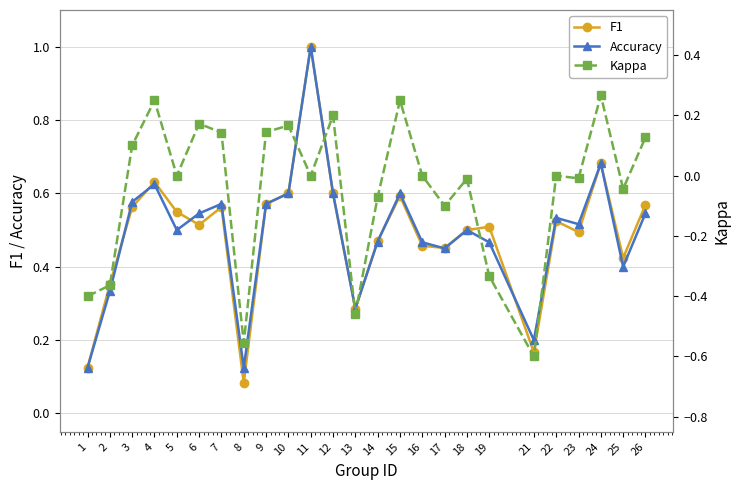

How many categories are shown in the chart?

25